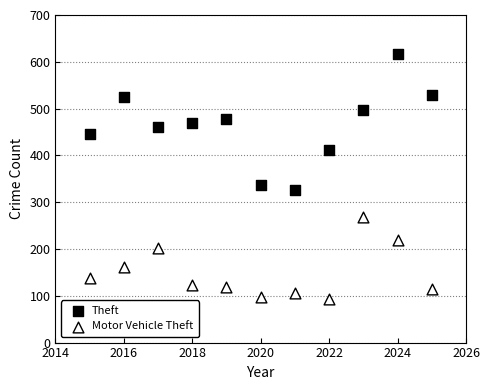

Across all data points, what is the range of X values (max minus min)?

10